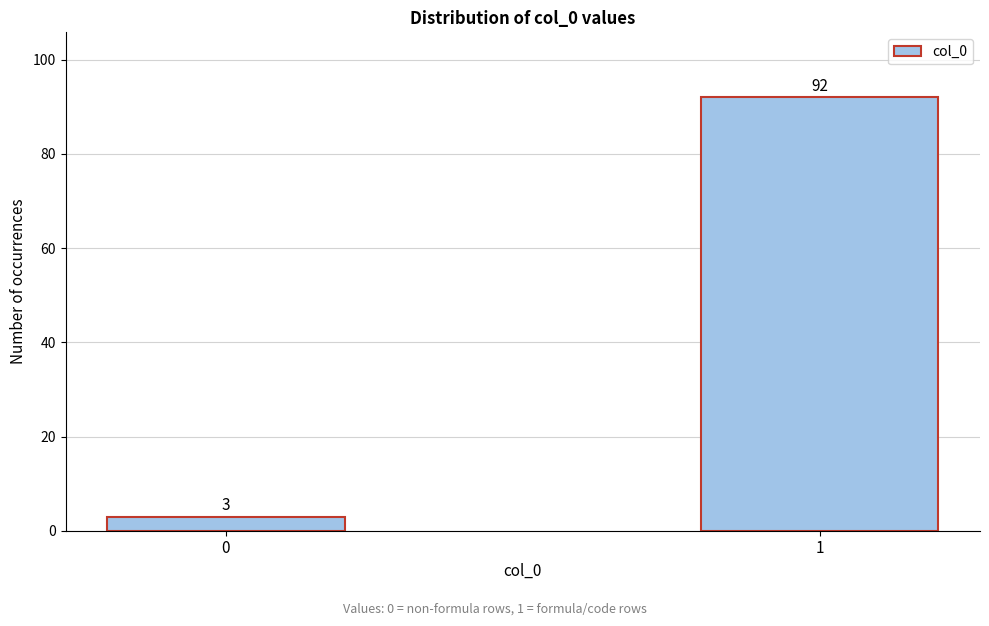

Reading right to left, what are all the values shown in this chart?

92	3